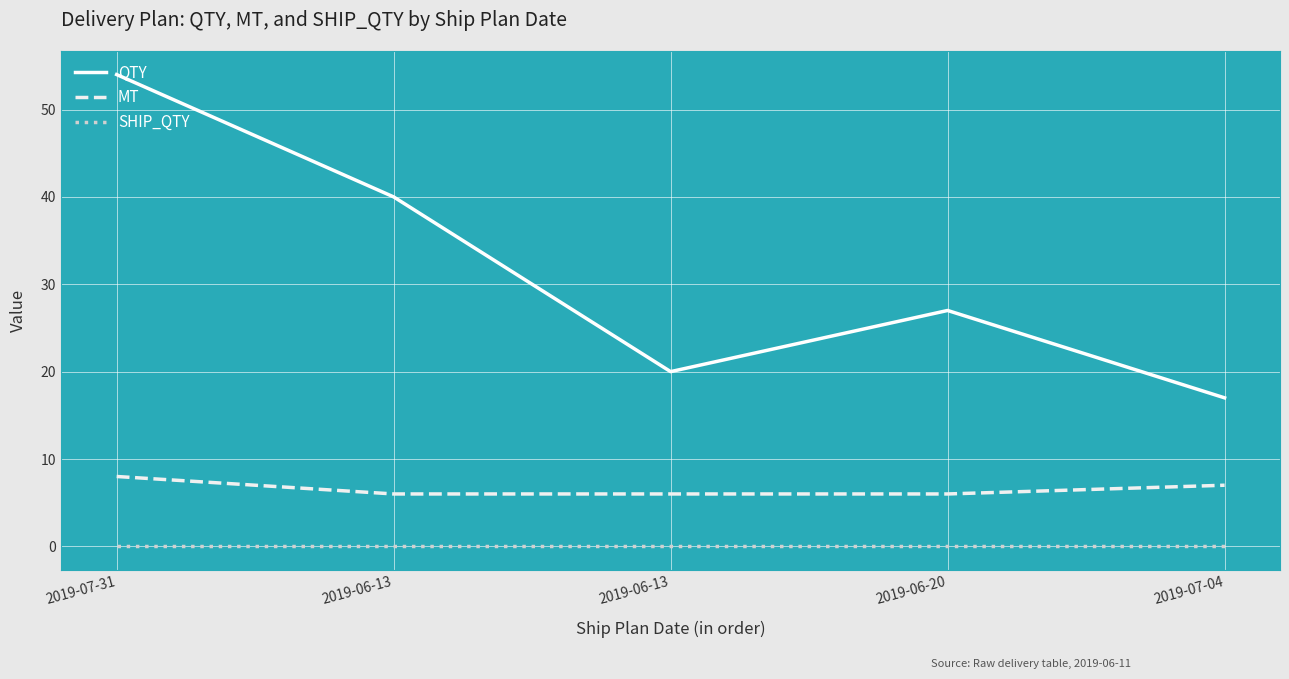

How many categories are shown in the chart?

5